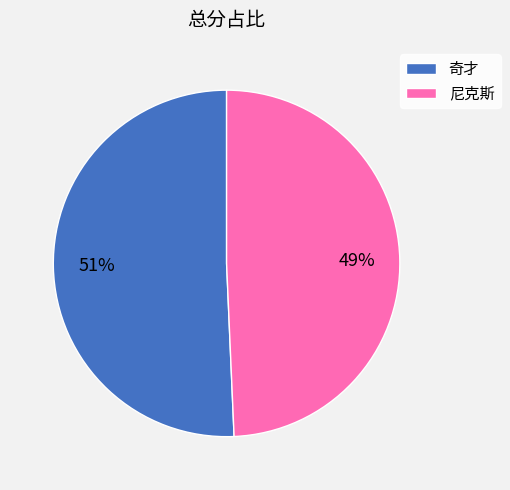

To the nearest percent, what is the average slice percentage?

50%